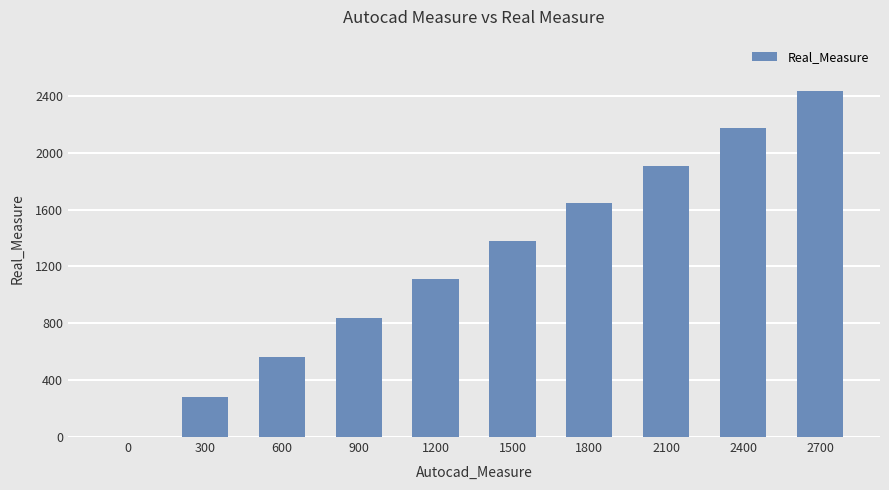

What is the greatest value displayed?

2430